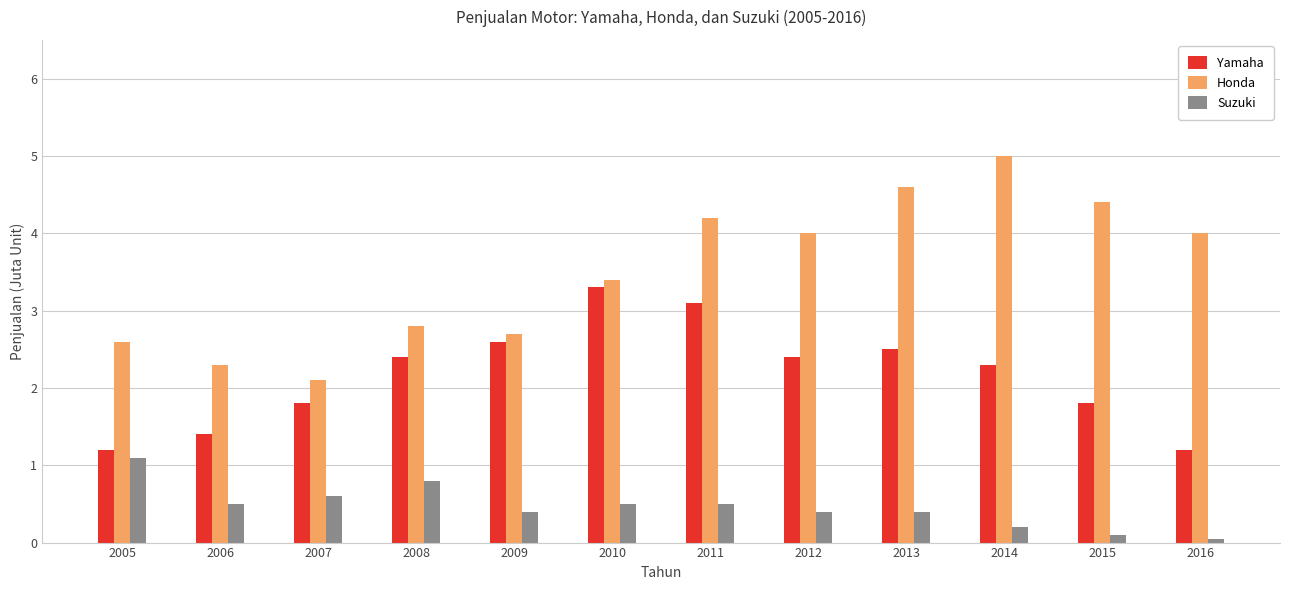

What are all the series names shown in the legend?

Yamaha, Honda, Suzuki